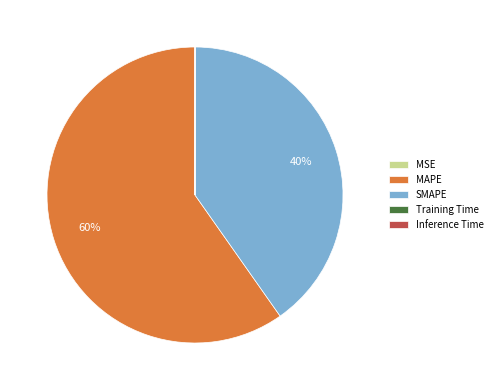

What is the largest slice in the pie chart?

MAPE